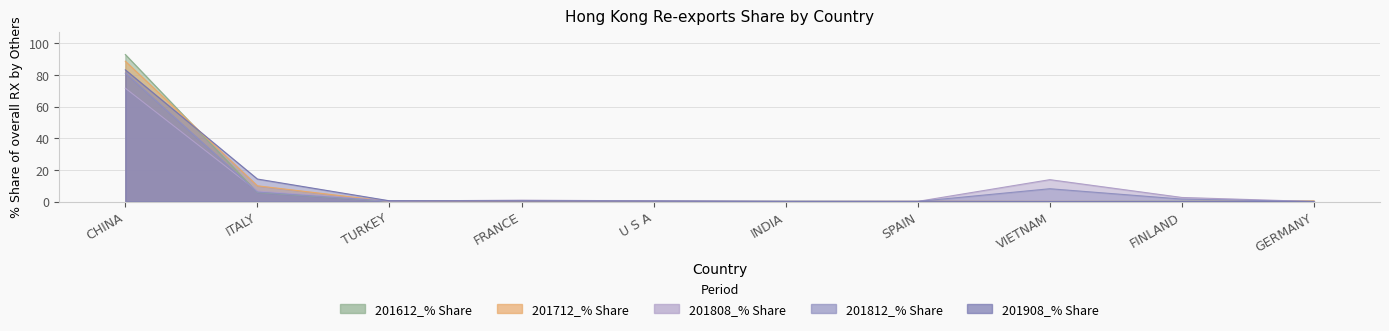

What position from the right is SPAIN?

4